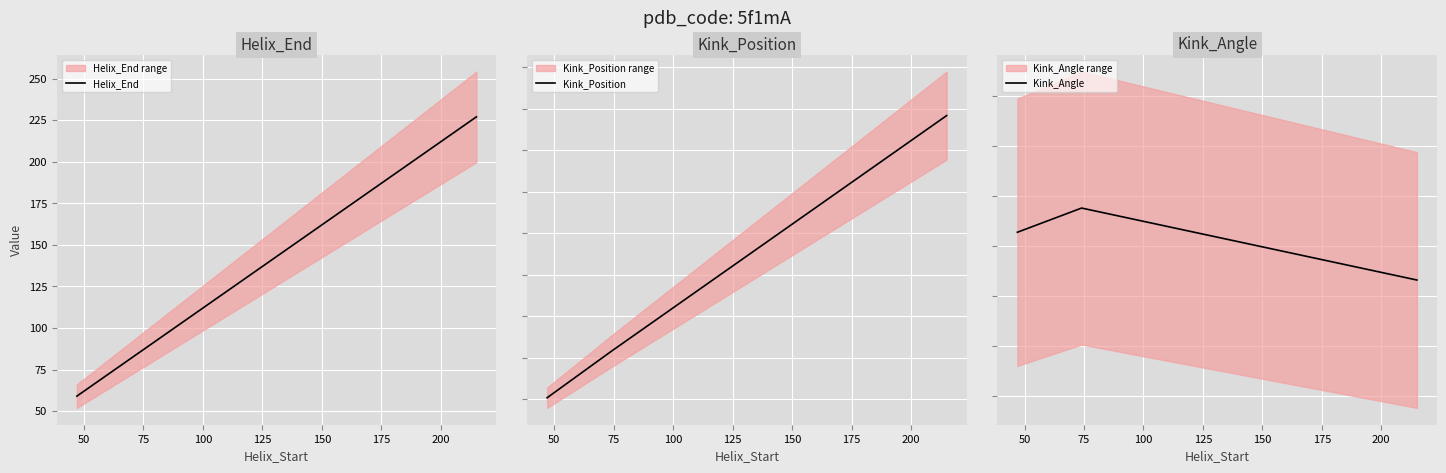

What is the lowest value of the Helix_End series?

59